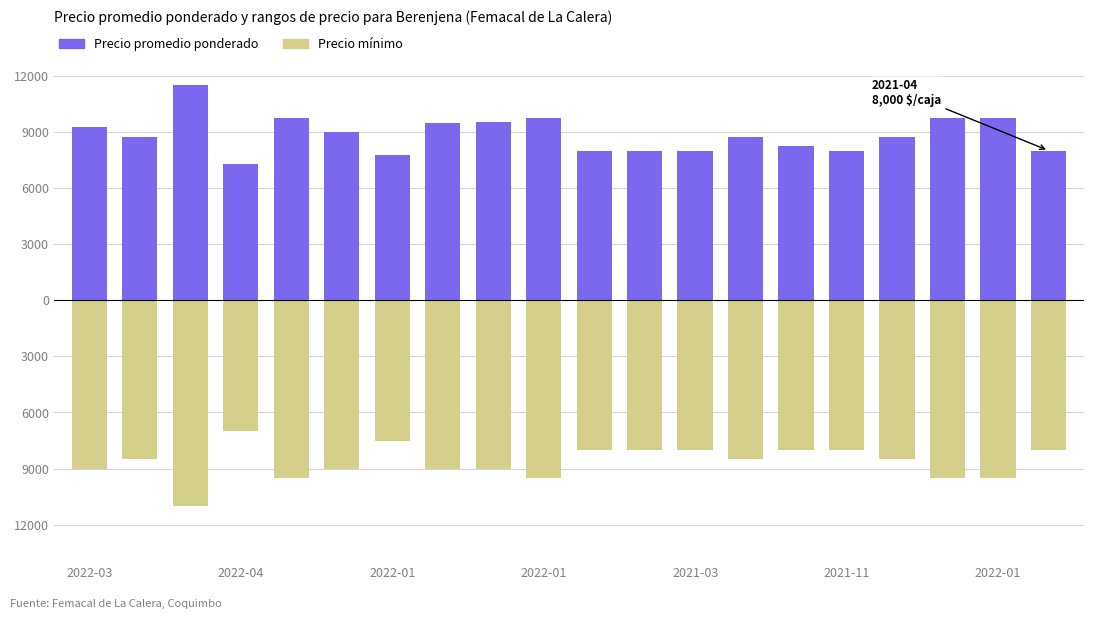

At how many categories does at least one series exceed -3266?

20